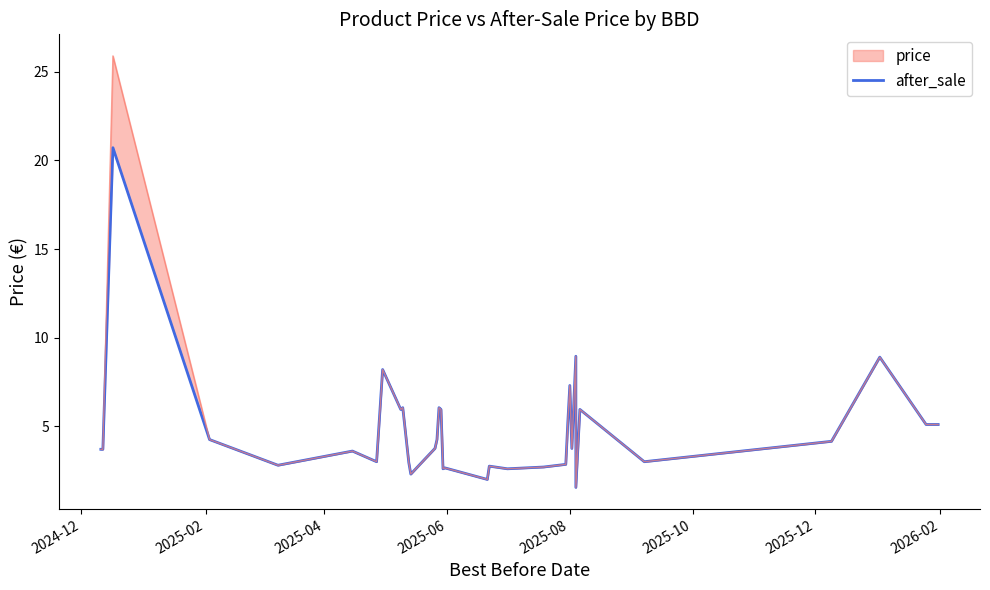

Is it true that the value at 16 is 8.6?

False